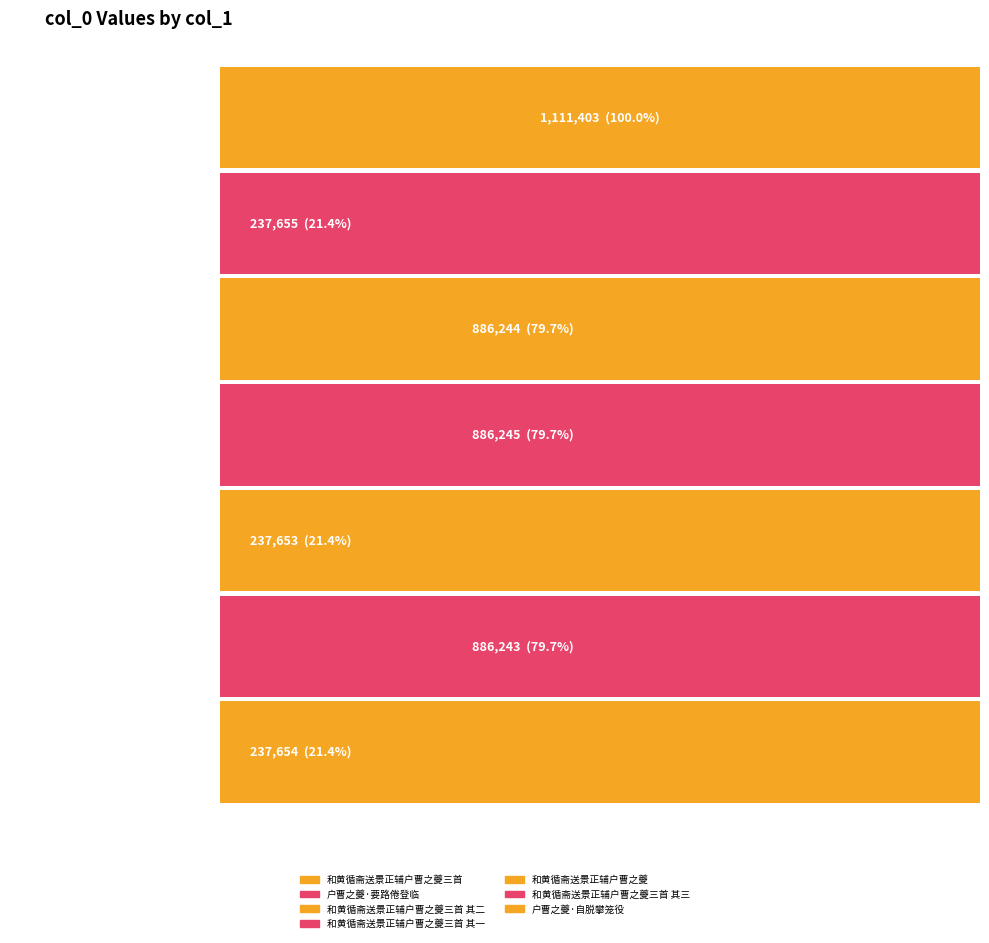

What is the change in value from 户曹之夔·要路倦登临 to 和黄循斋送景正辅户曹之夔?

-2